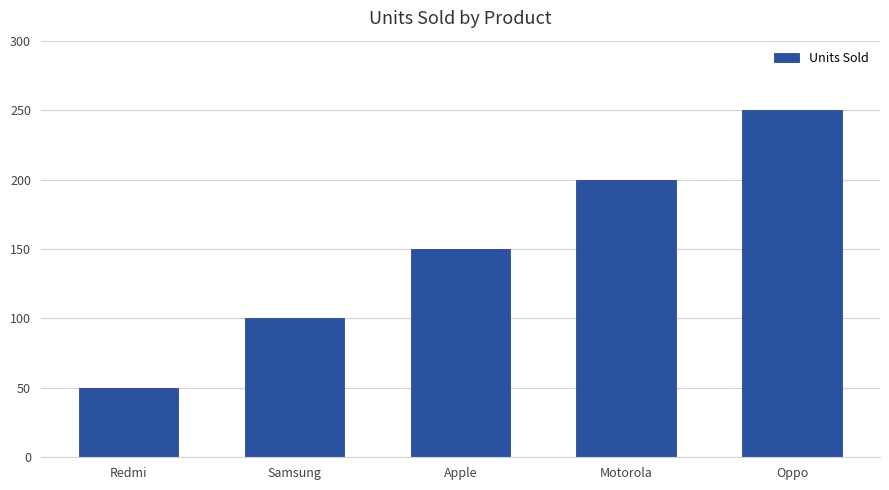

At which category does the chart reach its peak across all series?

Oppo